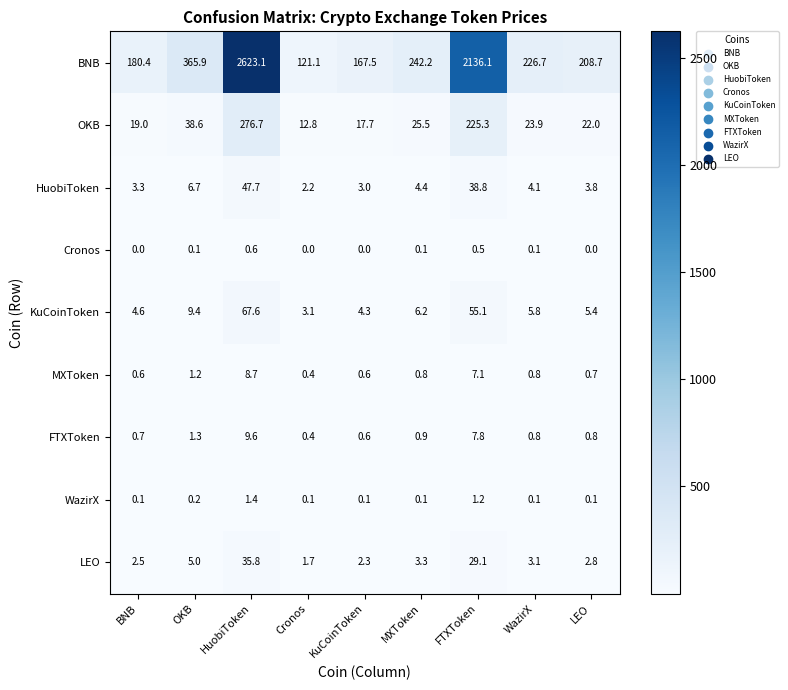

Rank the series by their maximum value, from highest to lowest.

BNB, OKB, KuCoinToken, HuobiToken, LEO, FTXToken, MXToken, WazirX, Cronos